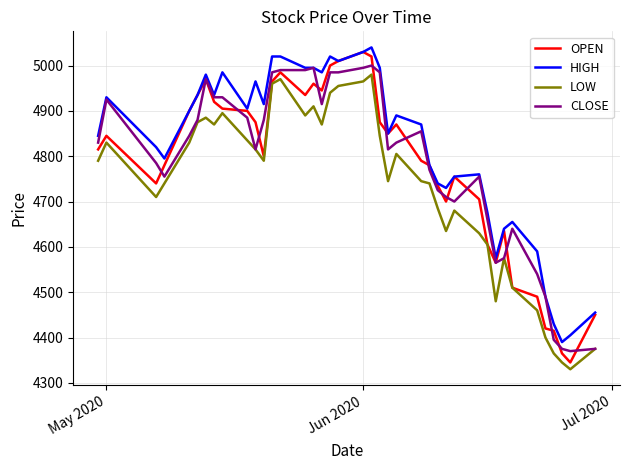

Reading right to left, extract all data points from this chart.

OPEN: 4450	4345	4365	4415	4420	4490	4510	4635	4565	4605	4705	4755	4700	4735	4780	4790	4870	4850	4875	5020	5030	5010	5000	4945	4960	4935	4985	4965	4800	4875	4900	4905	4920	4970	4935	4900	4780	4740	4845	4815
HIGH: 4455	4405	4390	4430	4490	4590	4655	4640	4575	4675	4760	4755	4730	4740	4780	4870	4890	4850	4995	5040	5030	5010	5020	4985	4995	4995	5020	5020	4915	4965	4905	4985	4935	4980	4935	4900	4795	4820	4930	4845
LOW: 4375	4330	4345	4365	4400	4460	4510	4575	4480	4605	4630	4680	4635	4685	4740	4745	4805	4745	4845	4980	4965	4955	4940	4870	4910	4890	4970	4960	4790	4815	4835	4895	4870	4885	4875	4830	4740	4710	4830	4790
CLOSE: 4375	4370	4375	4395	4490	4540	4640	4575	4565	4660	4755	4700	4710	4725	4770	4855	4830	4815	4985	5000	4995	4985	4985	4915	4995	4990	4990	4985	4880	4815	4885	4930	4930	4970	4880	4845	4755	4785	4925	4830